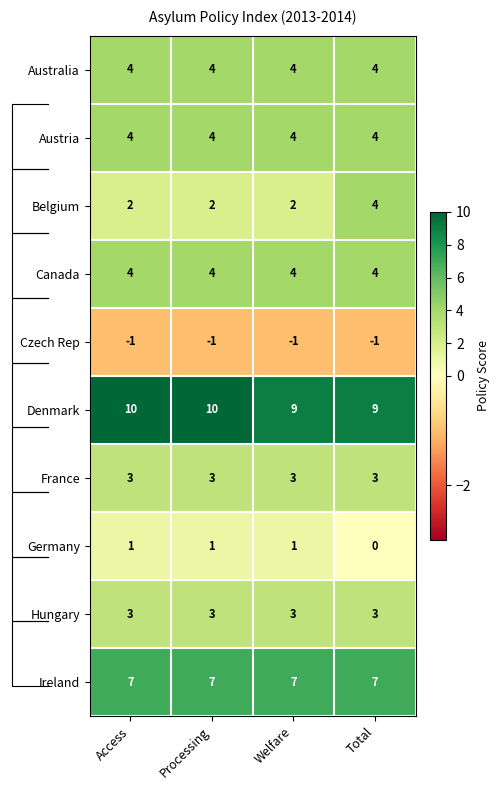

Is it true that Australia equals 7 at Welfare?

False